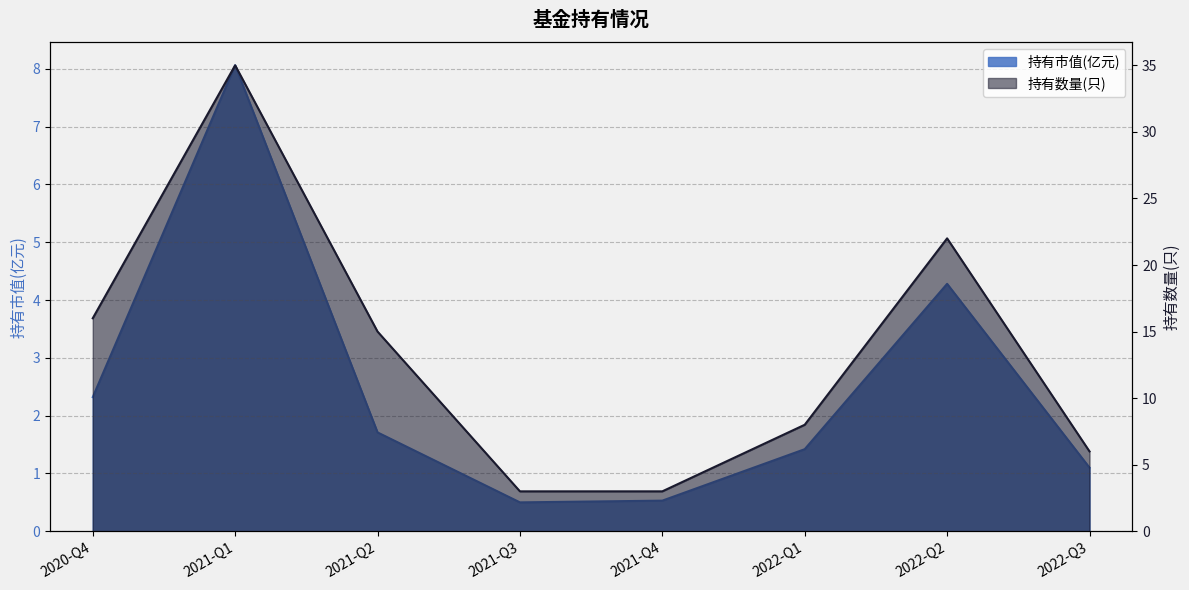

How many lines are shown in the chart?

2